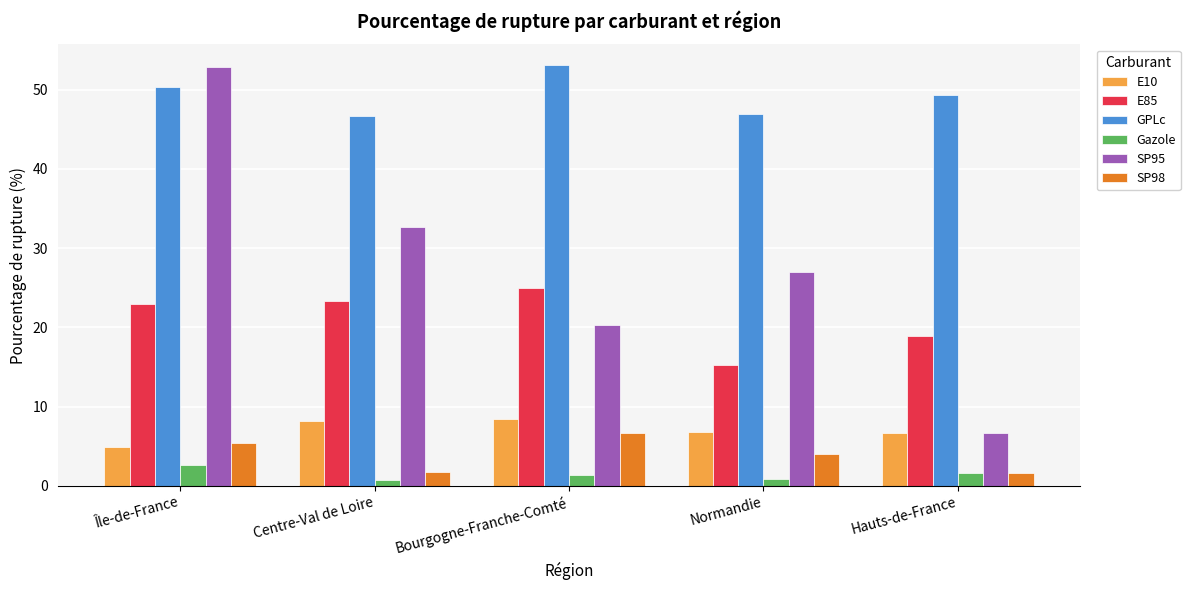

Where does the GPLc series first go above 49?

Île-de-France